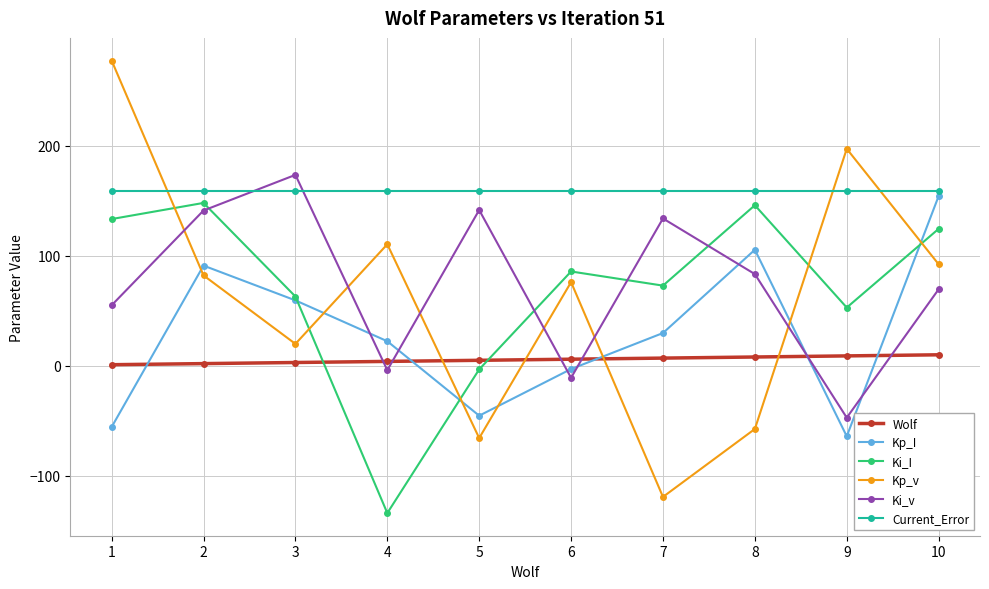

What is the difference between the Ki_v values at 2 and 9?

188.2